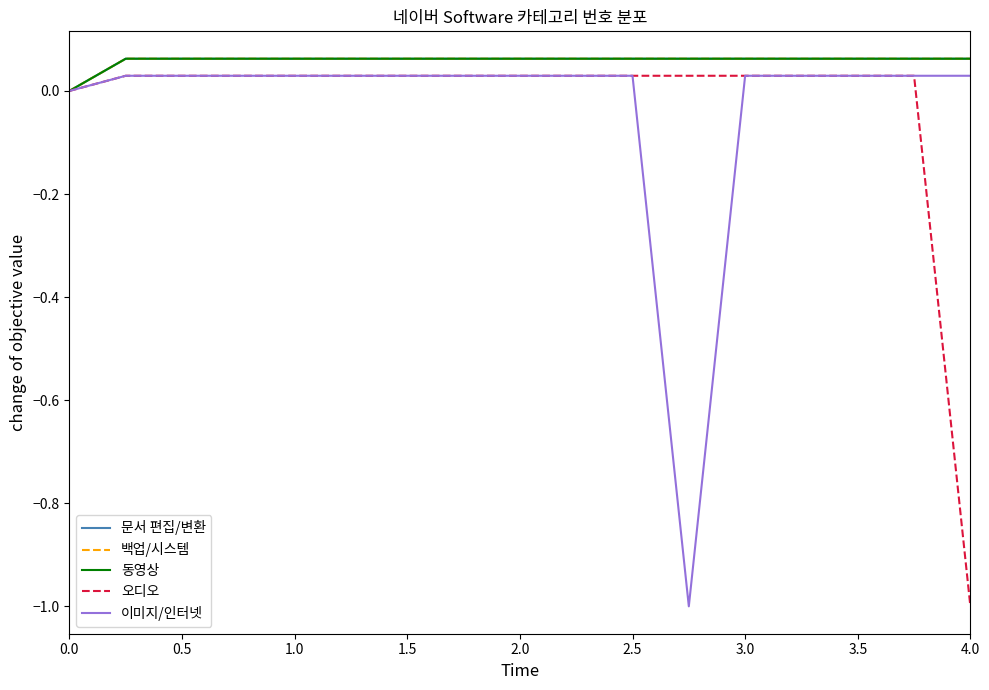

Reading right to left, what are all the values shown in this chart?

문서 편집/변환: 0.1	0.1	0.1	0.1	0.1	0.1	0.1	0.1	0.1	0.1	0.1	0.1	0.1	0.1	0.1	0.1	0.0
백업/시스템: 0.1	0.1	0.1	0.1	0.1	0.1	0.1	0.1	0.1	0.1	0.1	0.1	0.1	0.1	0.1	0.1	0.0
동영상: 0.1	0.1	0.1	0.1	0.1	0.1	0.1	0.1	0.1	0.1	0.1	0.1	0.1	0.1	0.1	0.1	0.0
오디오: -1.0	0.0	0.0	0.0	0.0	0.0	0.0	0.0	0.0	0.0	0.0	0.0	0.0	0.0	0.0	0.0	0.0
이미지/인터넷: 0.0	0.0	0.0	0.0	0.0	-1.0	0.0	0.0	0.0	0.0	0.0	0.0	0.0	0.0	0.0	0.0	0.0